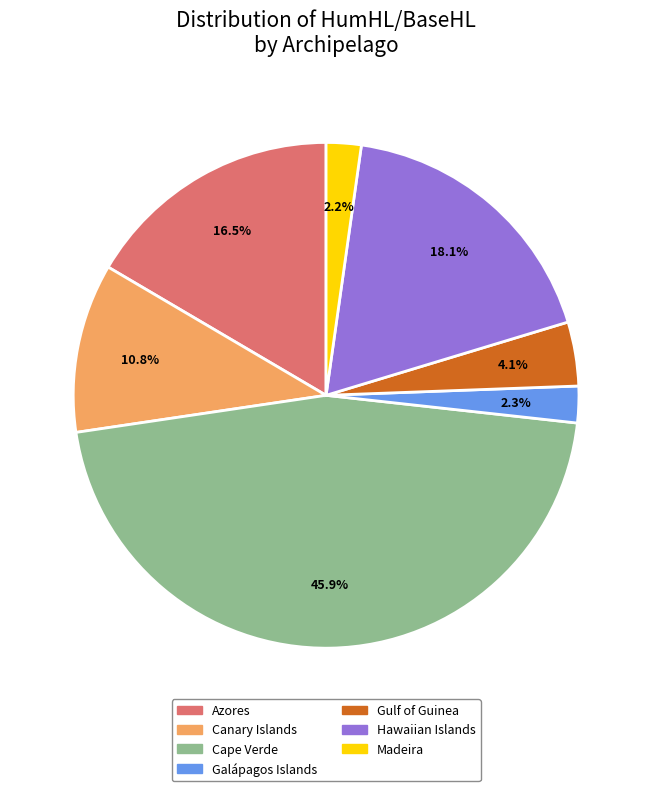

Is there a majority slice in this chart?

No